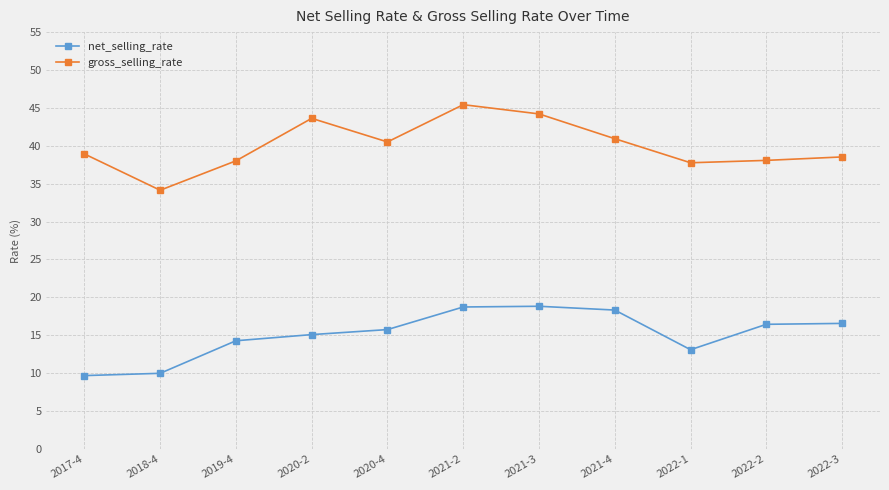

At which label does gross_selling_rate reach its peak?

2021-2